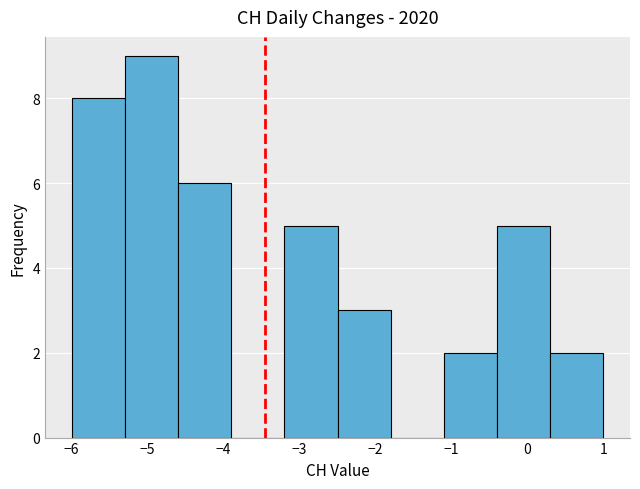

Over which range of the x-axis is the bar tallest?

-5.3 to -4.6